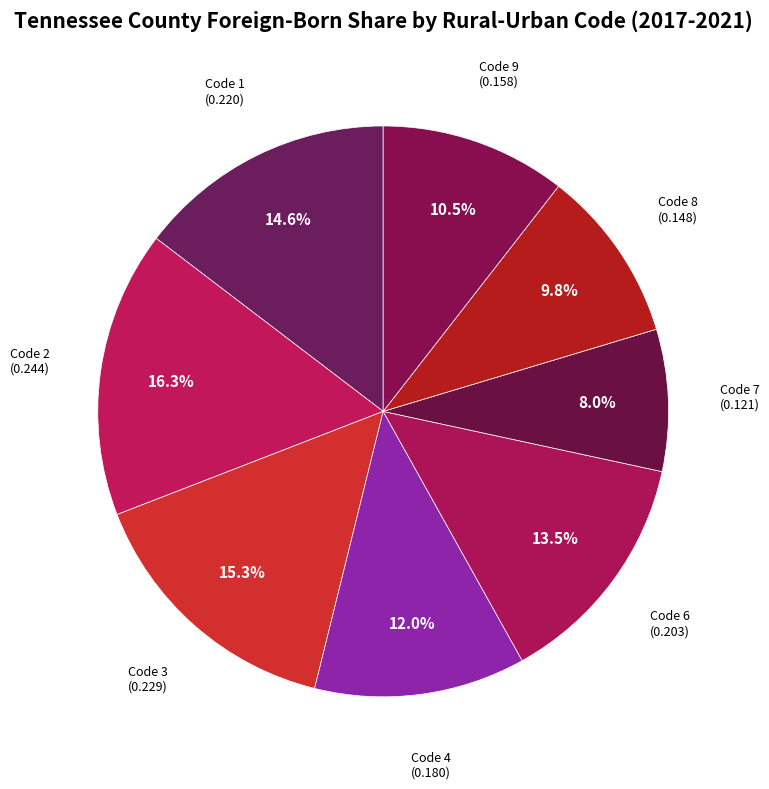

Is there any slice that represents more than half of the pie?

No